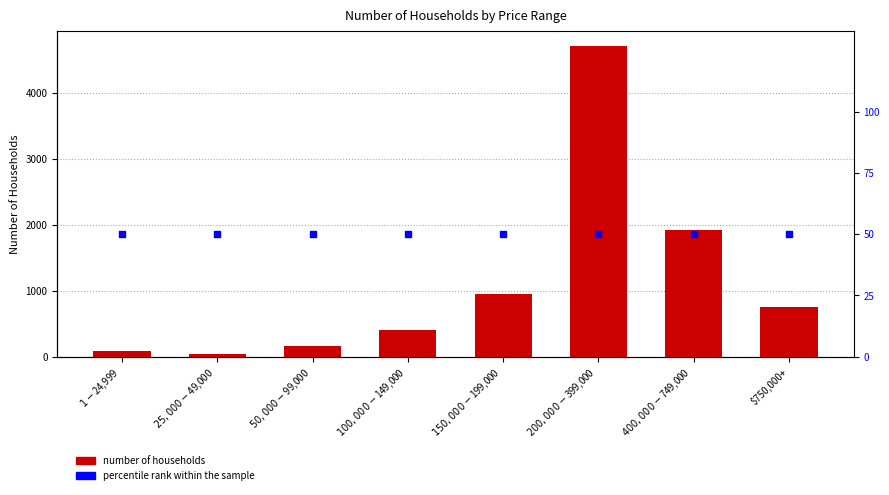

At which category is the sum across all series the highest?

$200,000-$399,000